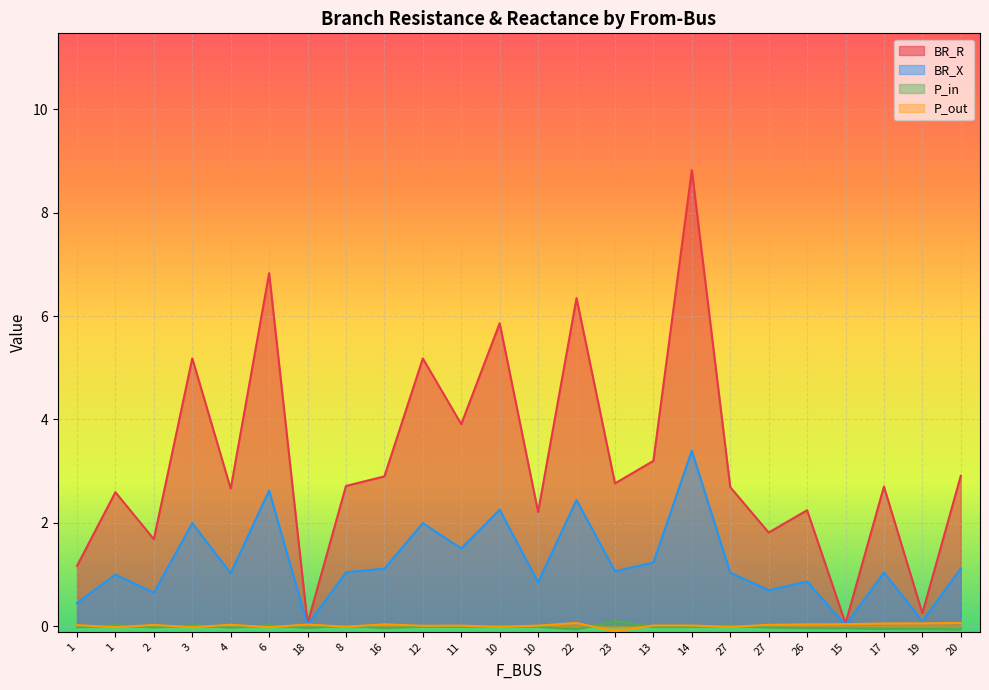

How many lines are shown in the chart?

4